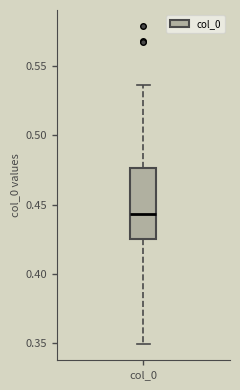

Where does the lower whisker of the box for col_0 end on the y-axis? The values are not printed on the chart, so give them approximately, as read against the axis.

0.350